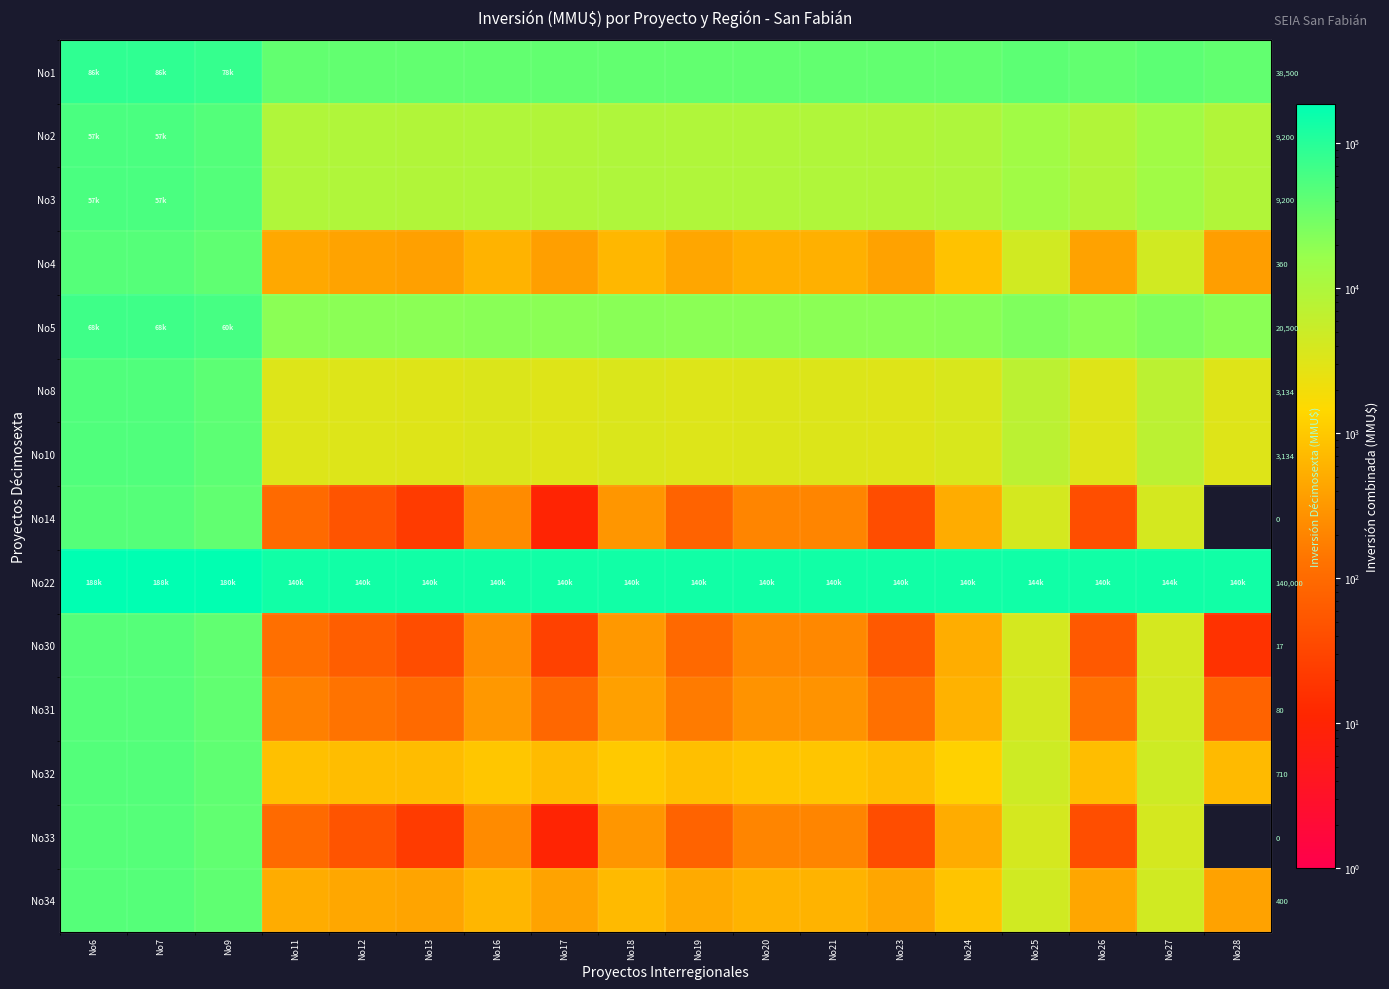

What is the highest value of the No2 series?

57200